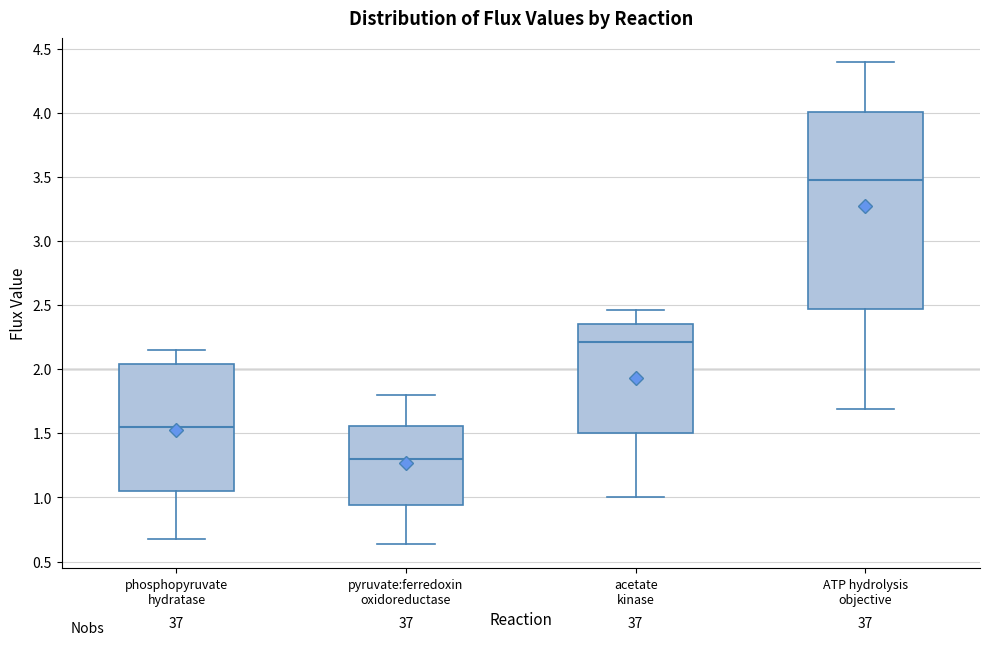

Where does the lower whisker of the box for ATP hydrolysis objective end on the y-axis? The values are not printed on the chart, so give them approximately, as read against the axis.

1.70